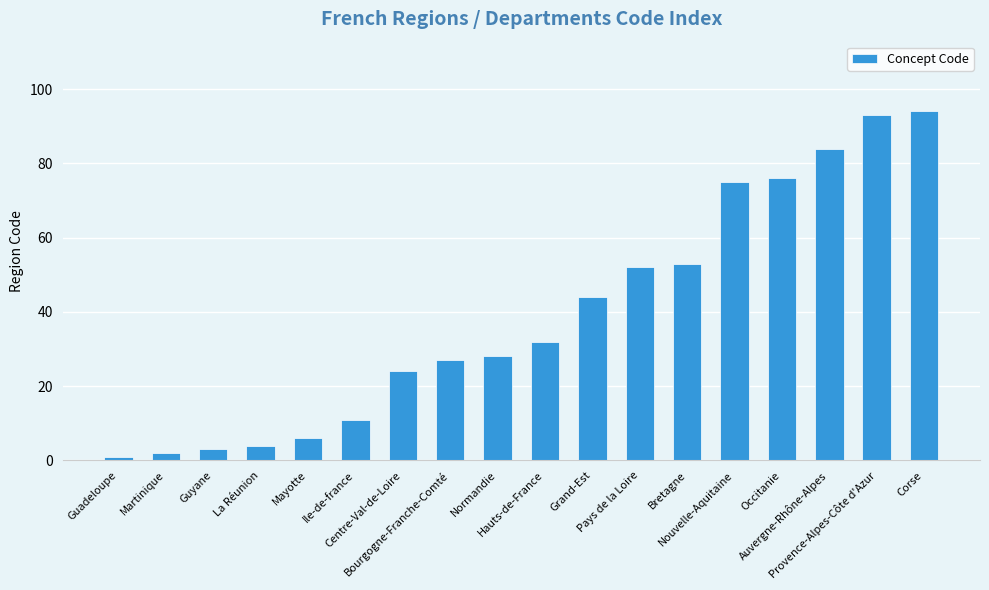

Which label corresponds to the largest value in the chart?

Corse